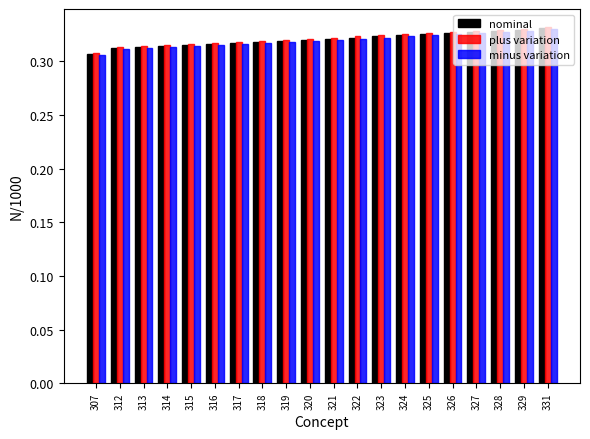

How many minus variation values are between 0 and 1?

20